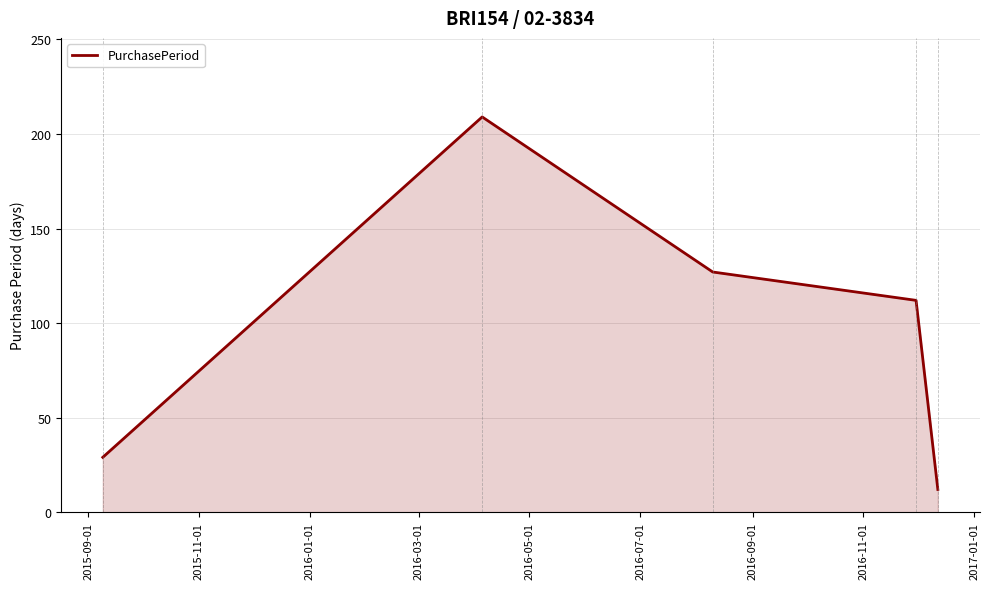

Does the chart display data point markers on the line(s)?

No